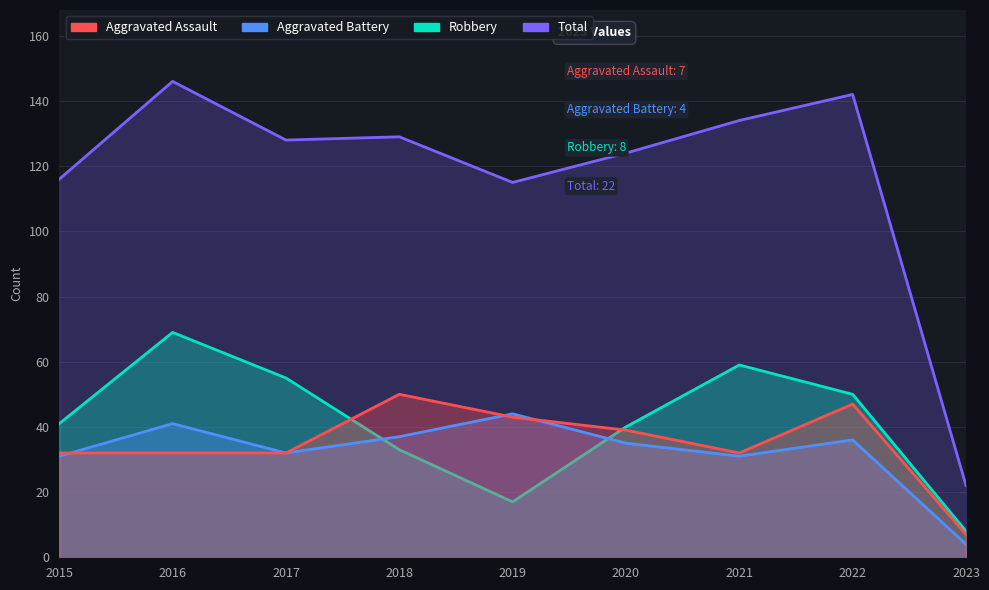

Which category has the highest value across all series?

2016